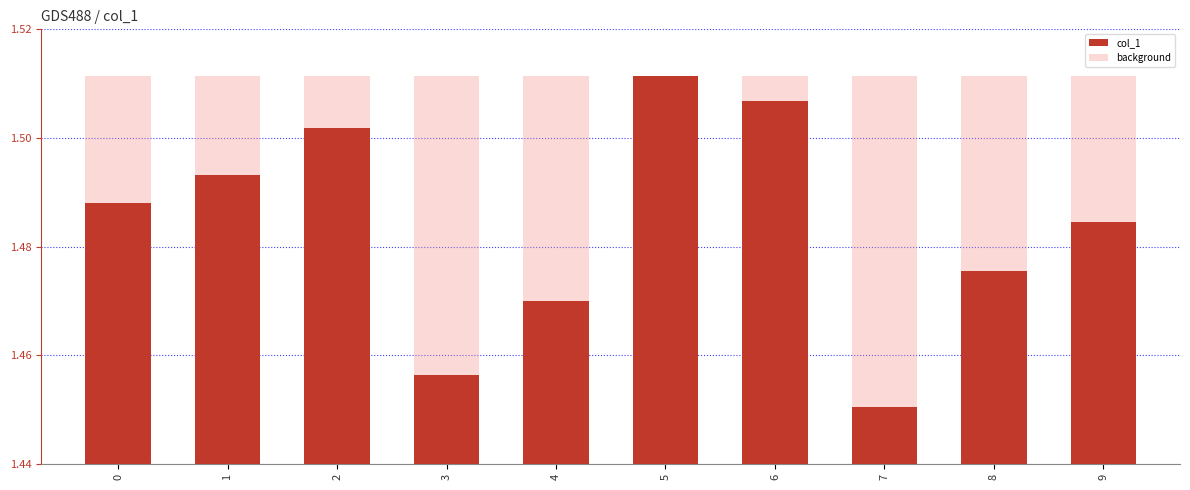

Which series has the widest spread of values?

col_1